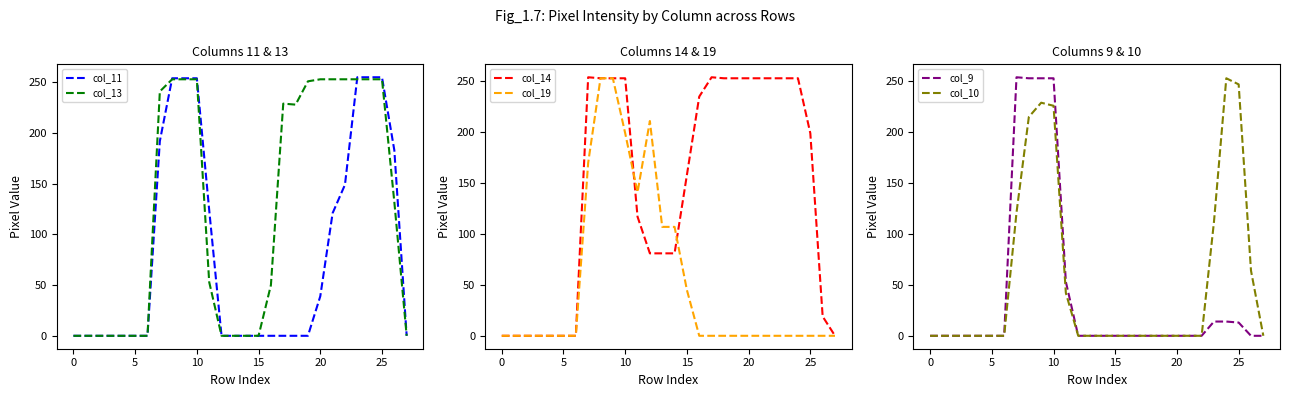

Where is the first local maximum for col_10?

9